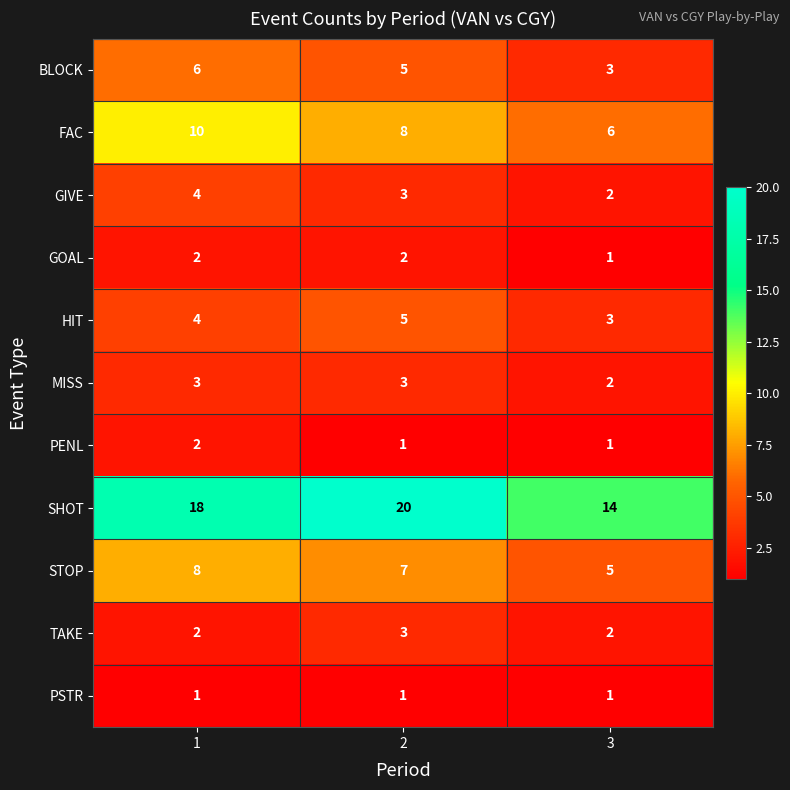

Rank the categories by GIVE value from lowest to highest.

3, 2, 1